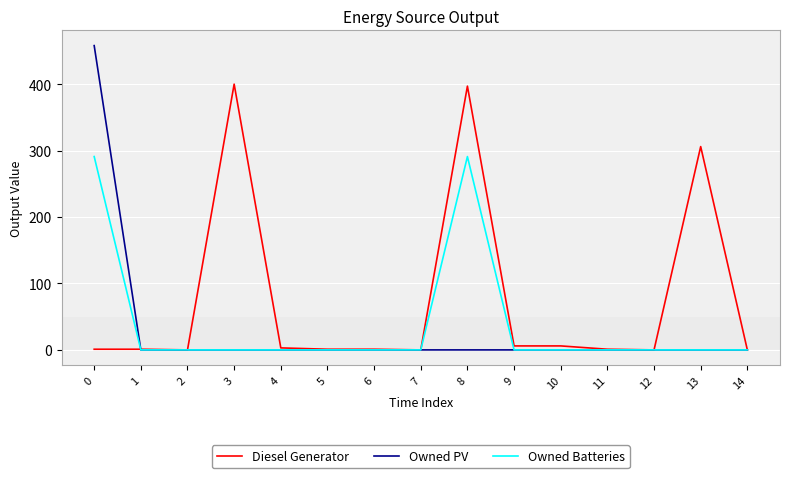

Is the value of Diesel Generator at 8 greater than the value of Owned Batteries at 1?

Yes